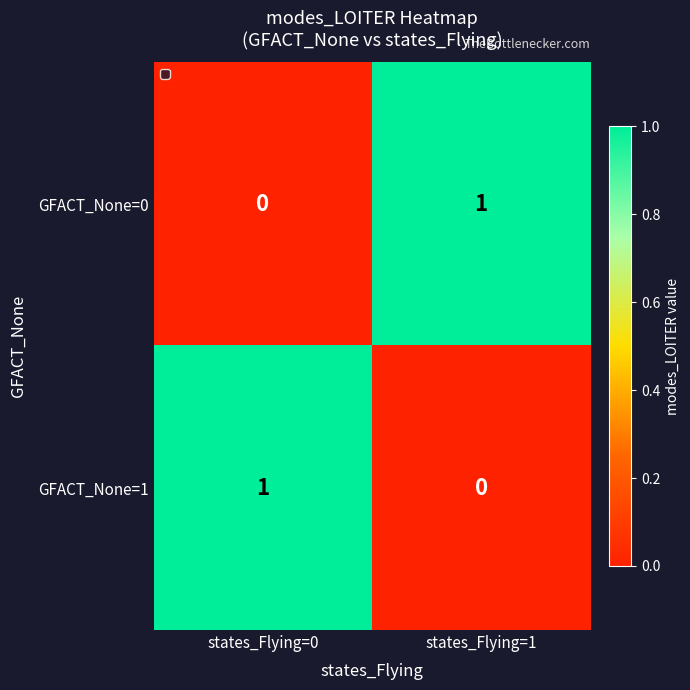

At states_Flying=1, list the series in order from smallest to largest.

GFACT_None=1, GFACT_None=0